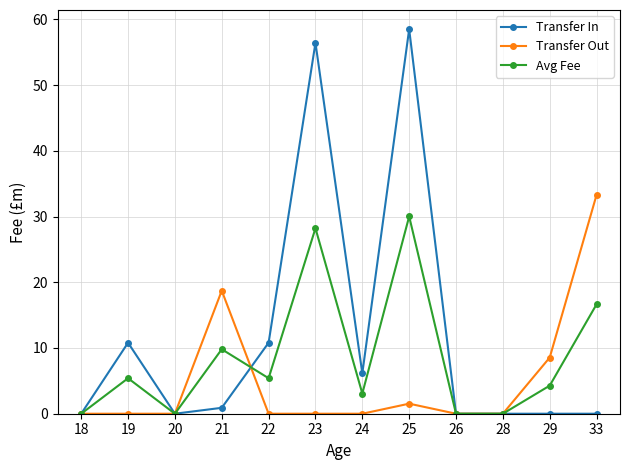

What is the highest value of the Transfer Out series?

33.3